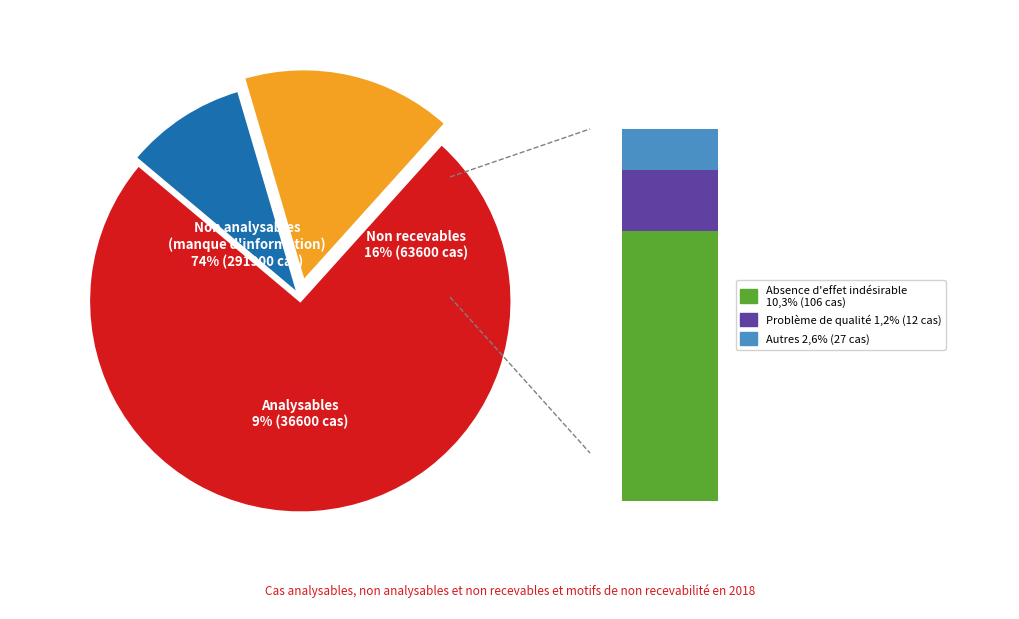

Combined, do 6 and 12 account for over 50%?

No